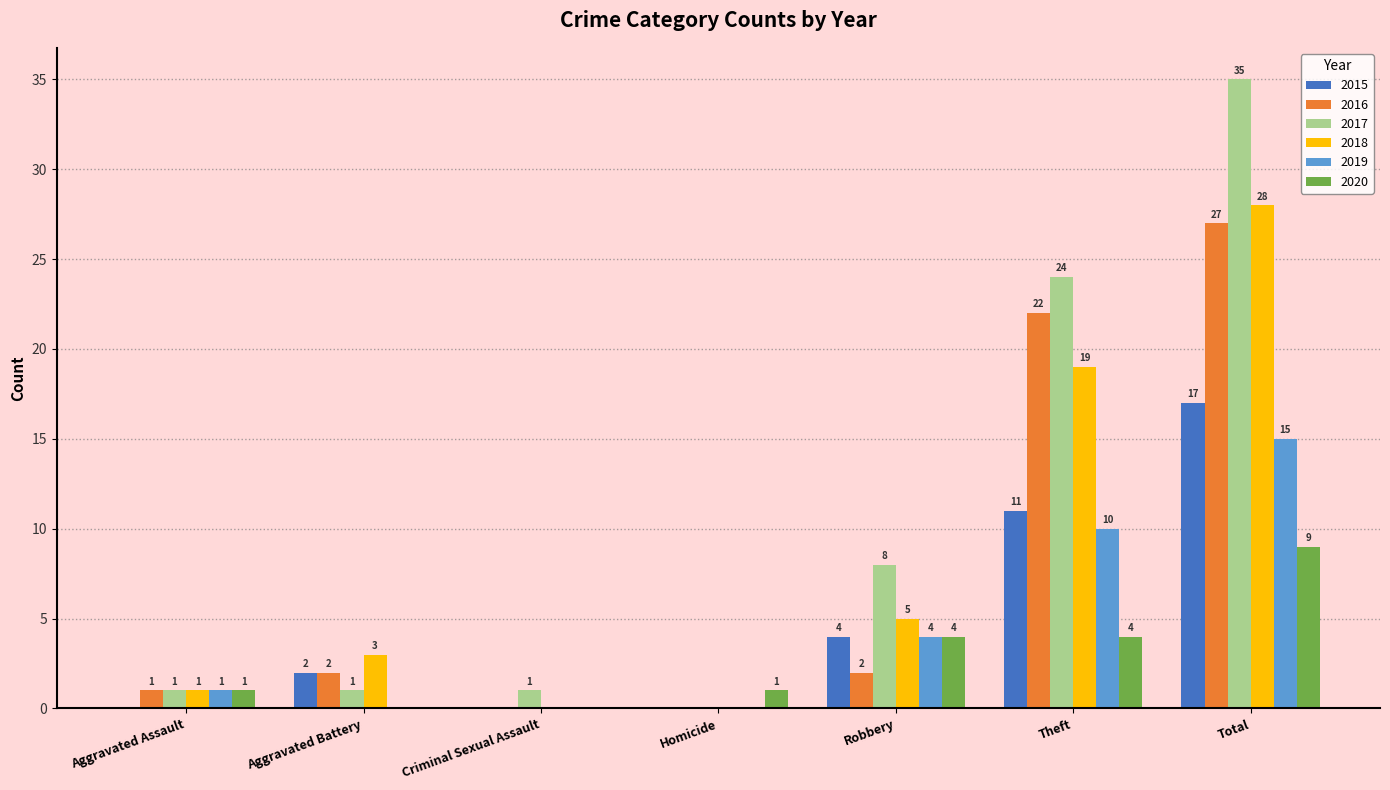

Which label corresponds to the largest value in the chart?

Total